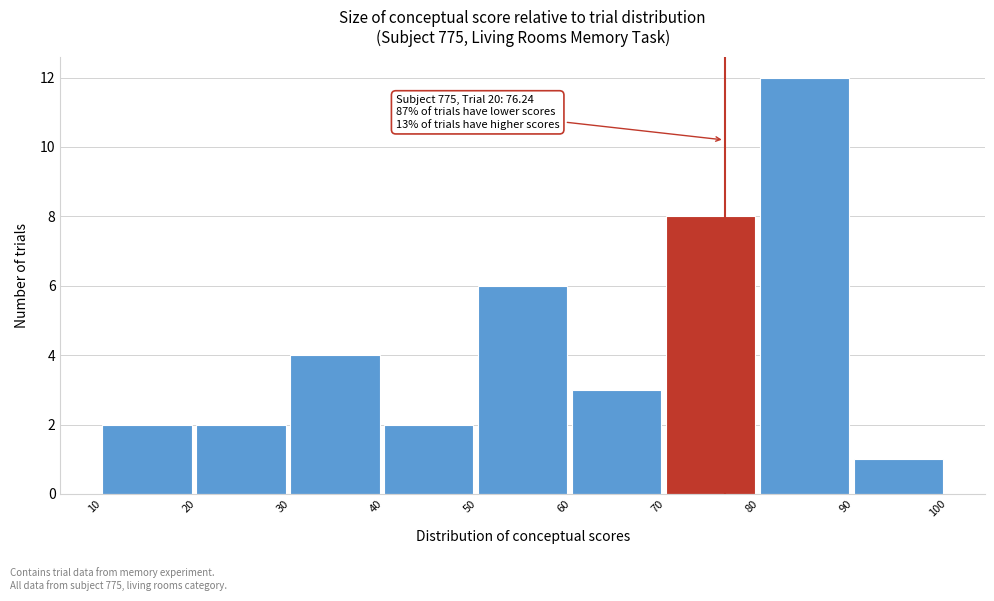

Over which range of the x-axis is the bar tallest?

80 to 90